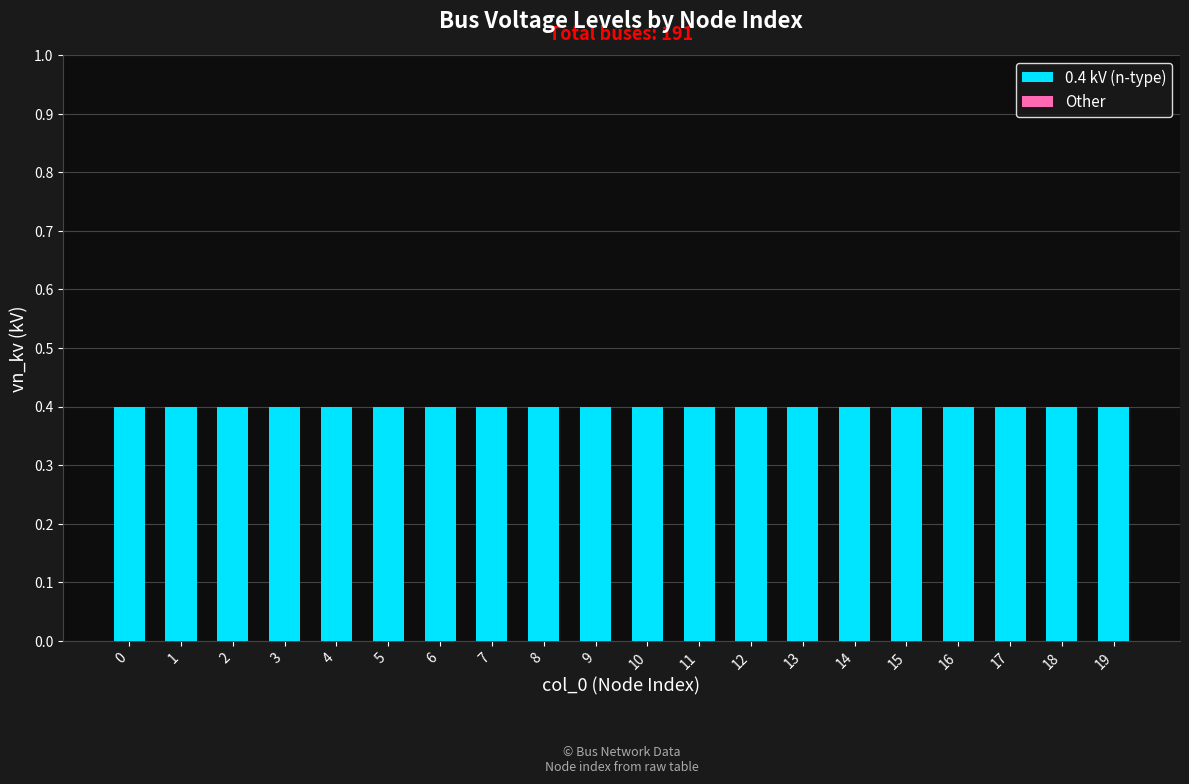

What is the sum of the 0.4 kV (n-type) values at 3 and 13?

0.8